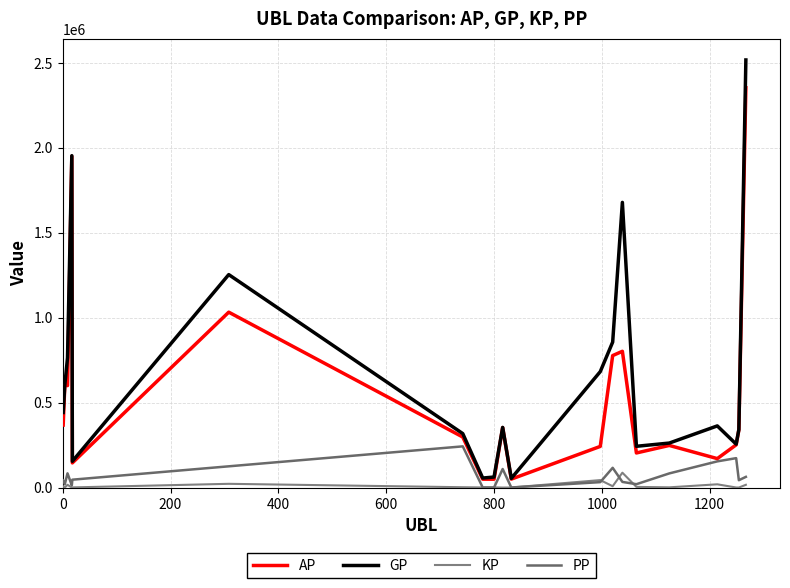

Does the chart have visible grid lines?

Yes